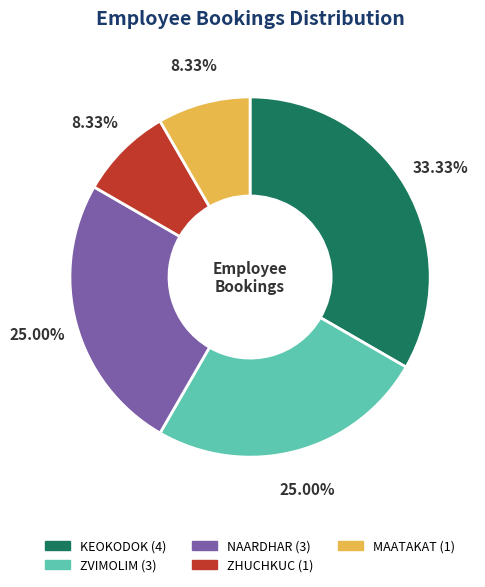

The NAARDHAR slice represents 19% of the pie. True or false?

False